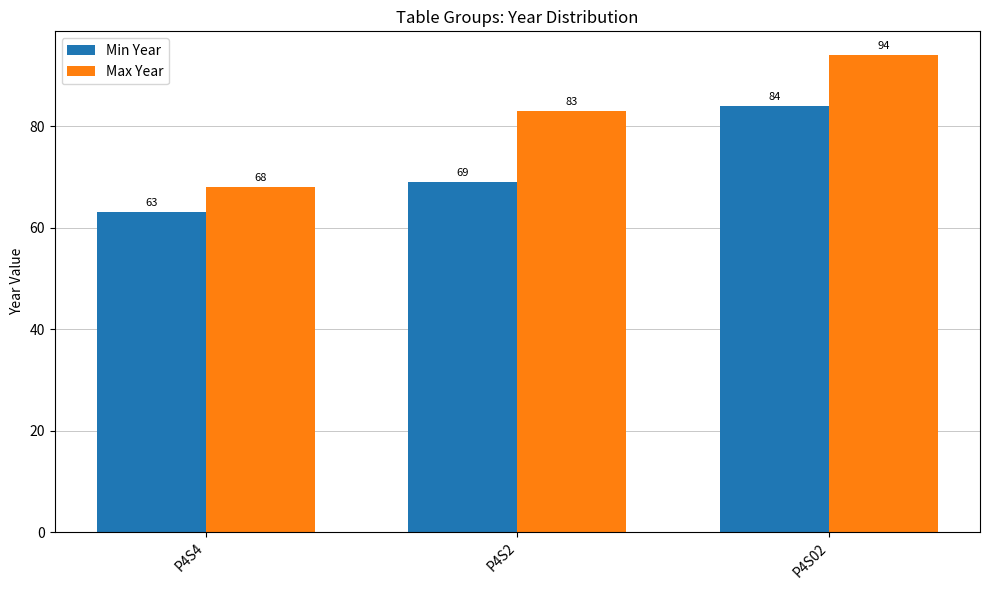

Reading left to right, extract all data points from this chart.

Min Year: P4S4=63	P4S2=69	P4S02=84
Max Year: P4S4=68	P4S2=83	P4S02=94